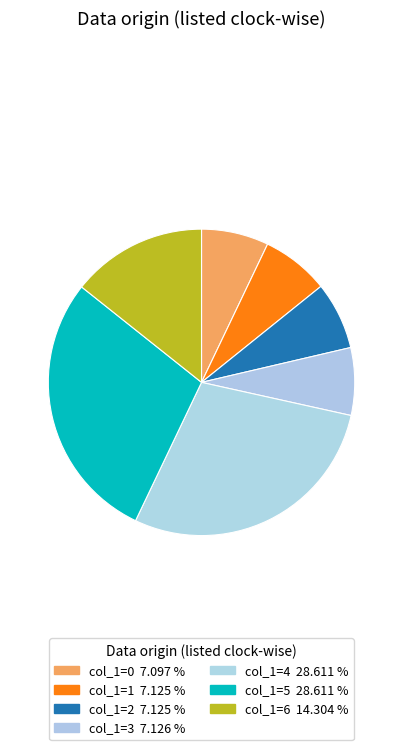

How many slices are in this pie chart?

7